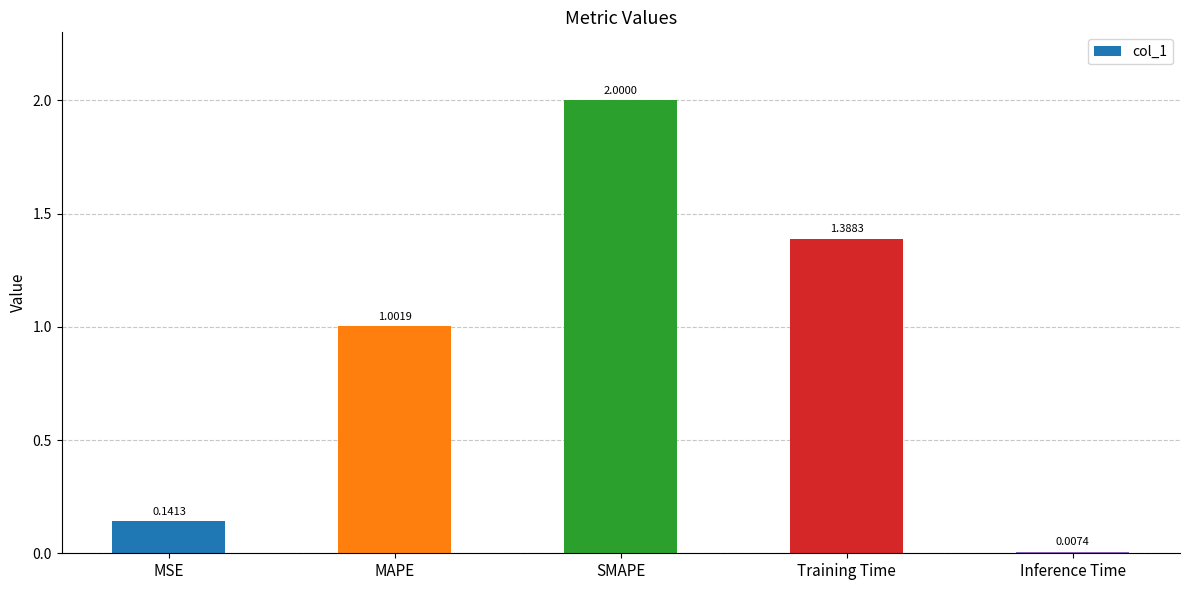

What is the label of the 2nd bar from the left?

MAPE